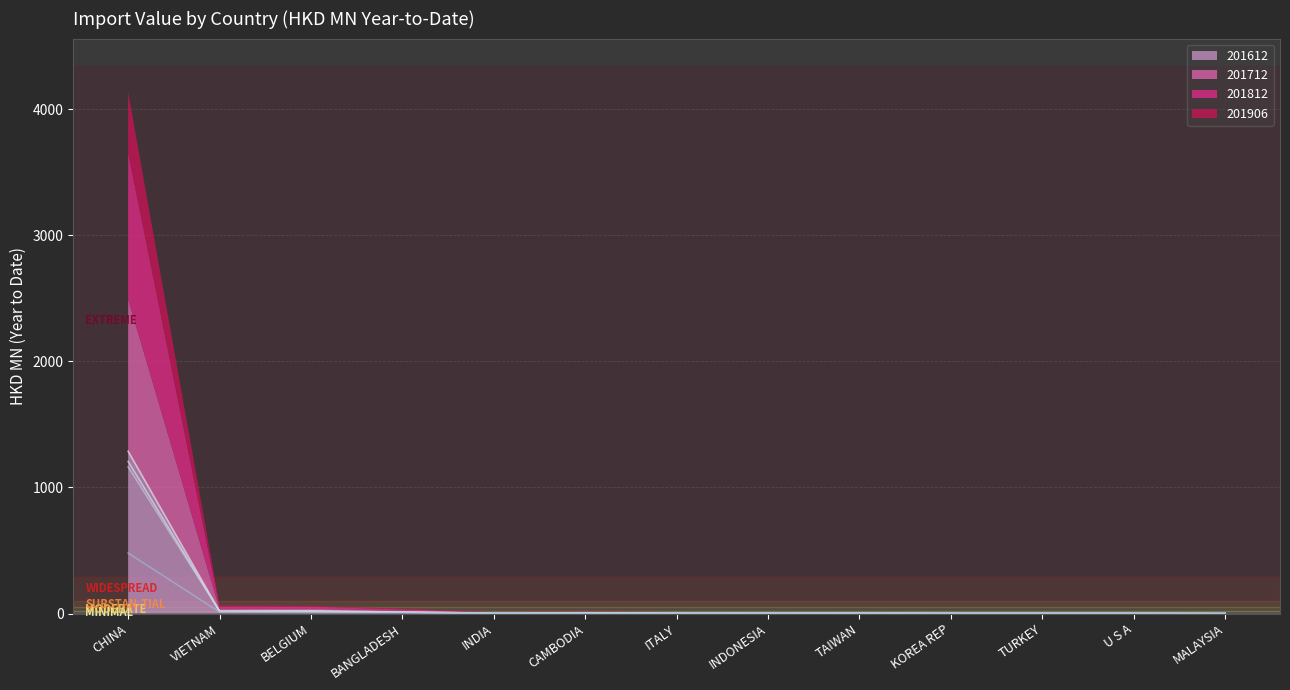

What are all the series names shown in the legend?

201612, 201712, 201812, 201906